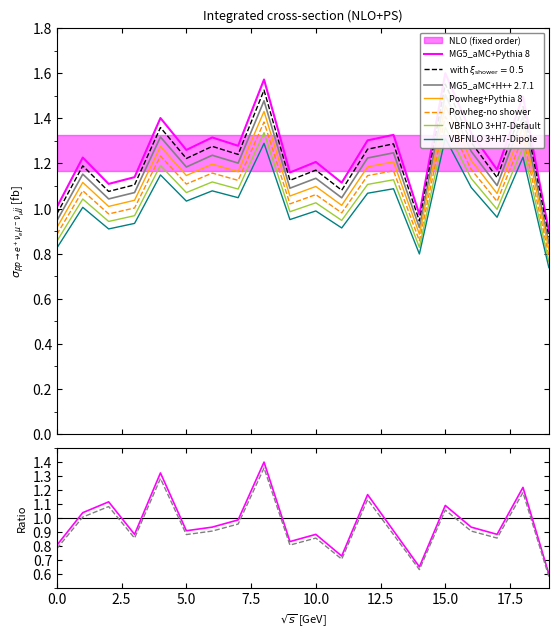

At which category is the sum across all series the highest?

8